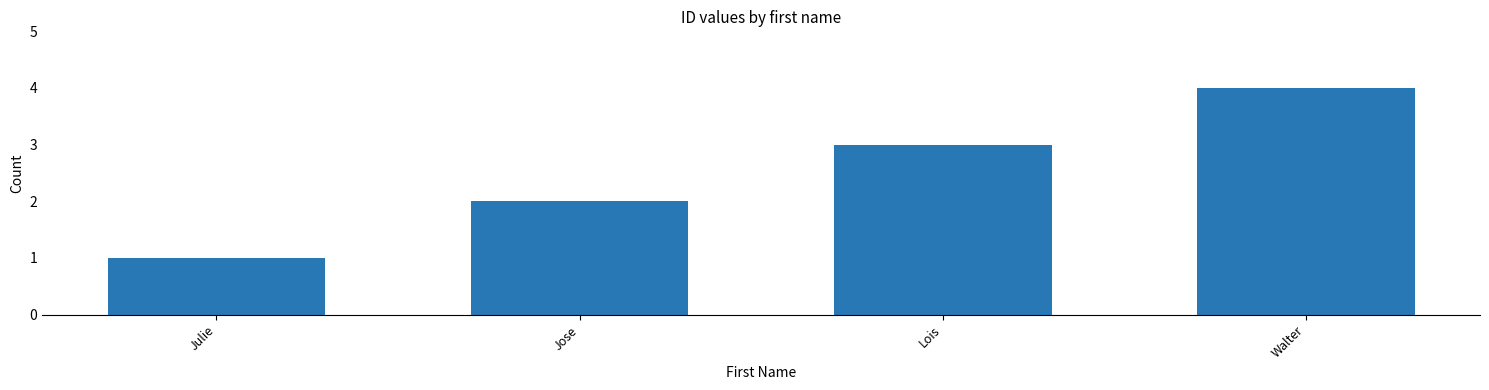

What position from the left is Lois?

3